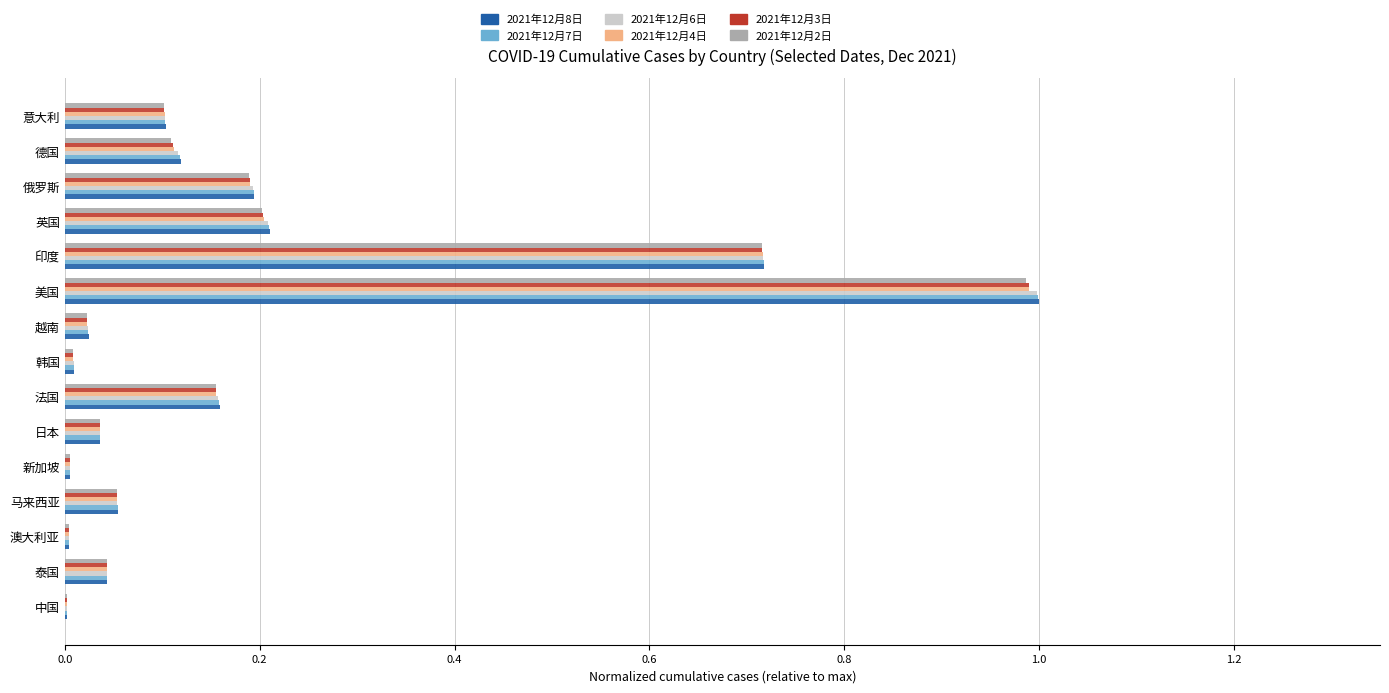

Is it true that 2021年12月4日 equals 0.0 at 中国?

True